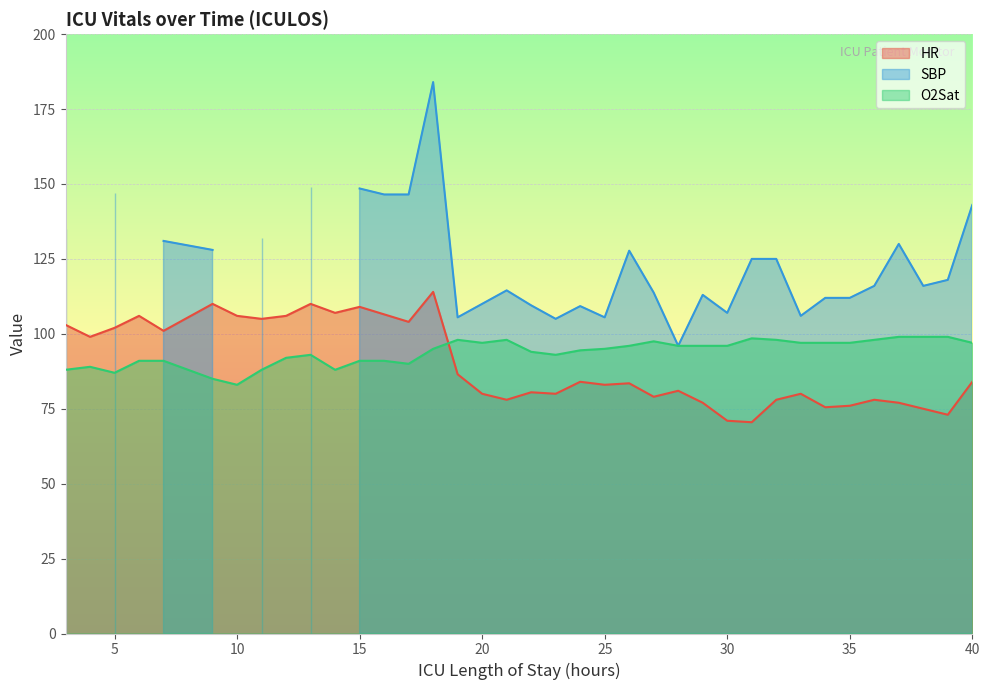

At how many categories does at least one series exceed 85?

37